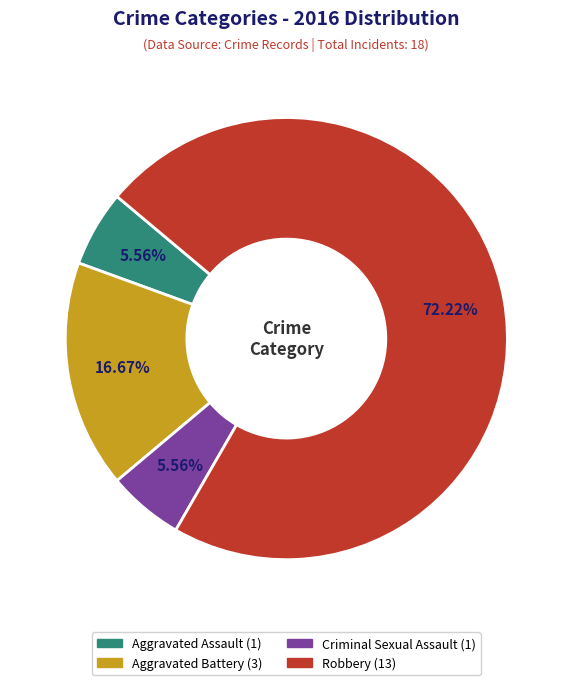

Which has a higher value, Aggravated Battery or Aggravated Assault?

Aggravated Battery